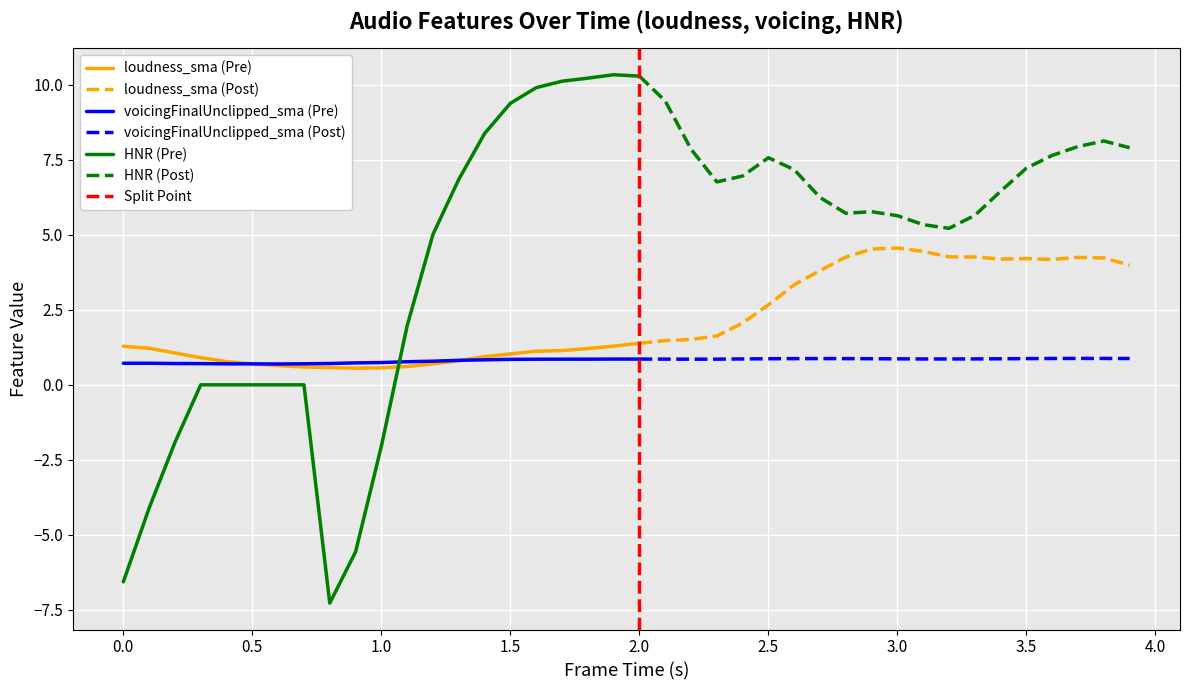

Is it true that loudness_sma (Pre) equals 1.3 at 0.0?

True